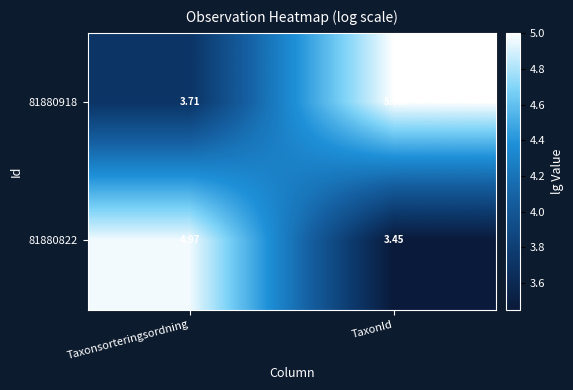

Rank the series by their average value, from highest to lowest.

81880918, 81880822